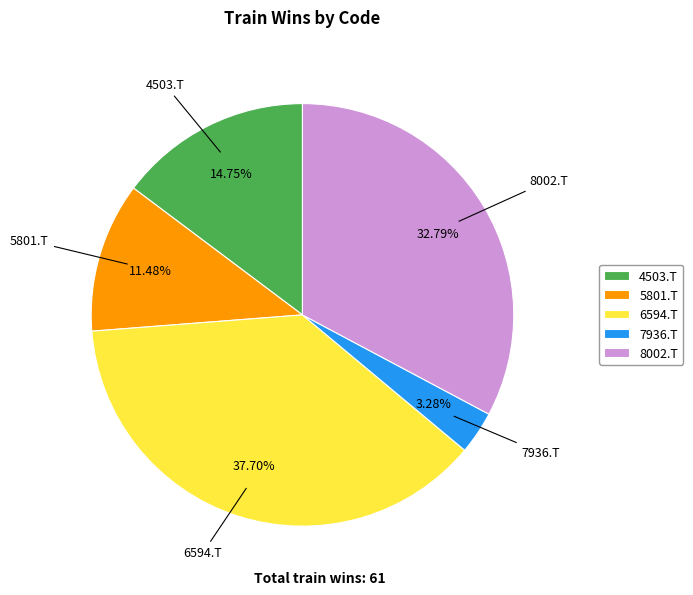

What percentage is the 8002.T slice, to the nearest percent?

33%